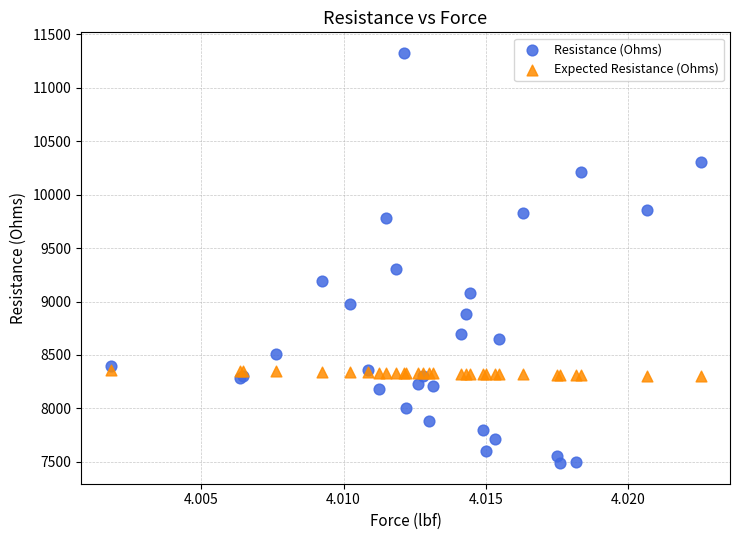

Which series has the largest Y range (max minus min)?

Resistance (Ohms)